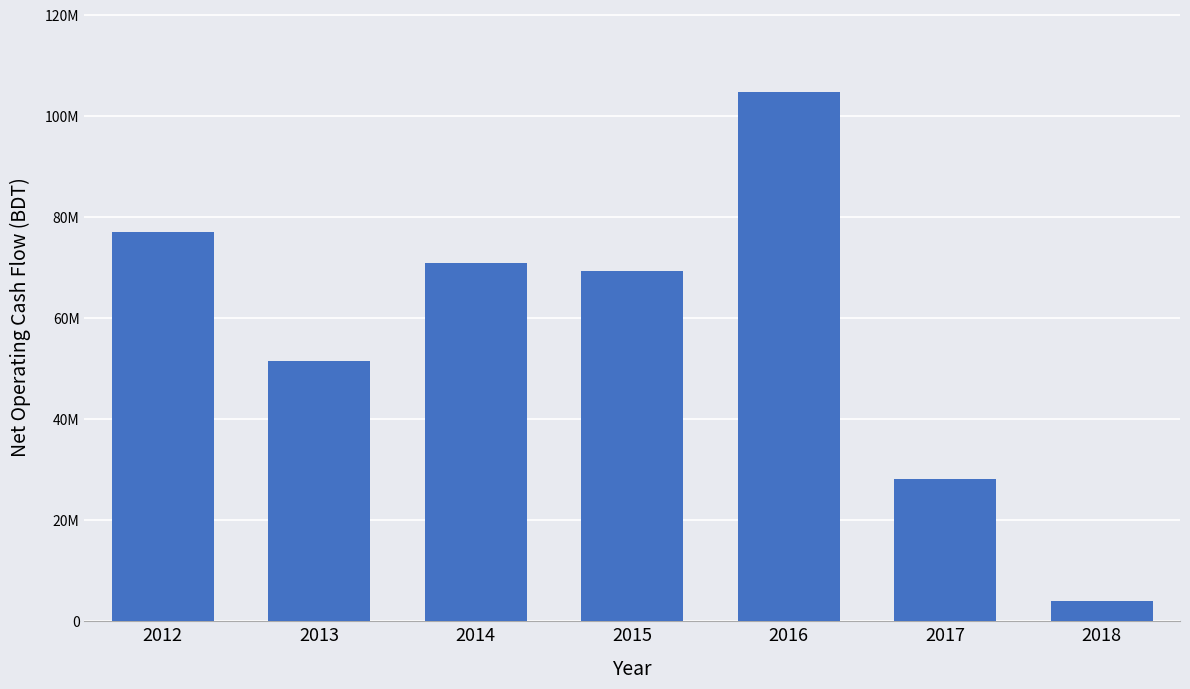

Are the bars grouped side by side (vs. stacked)?

No